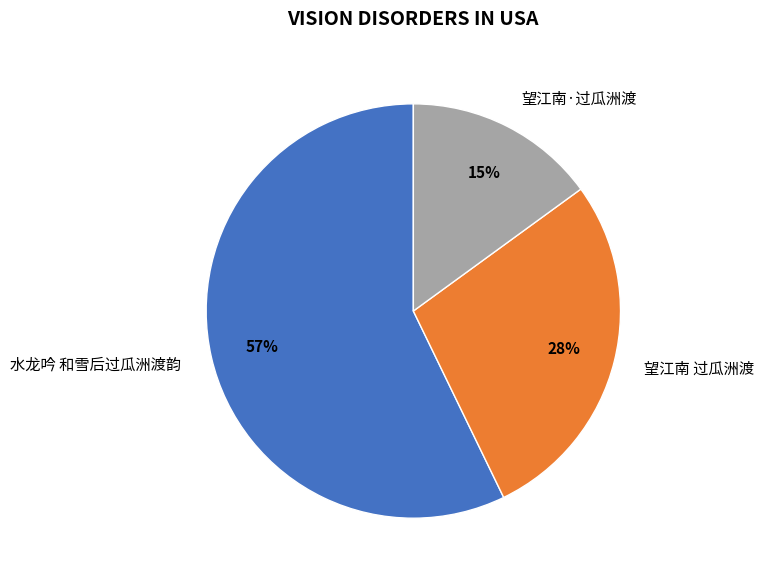

Which category accounts for the majority?

水龙吟 和雪后过瓜洲渡韵